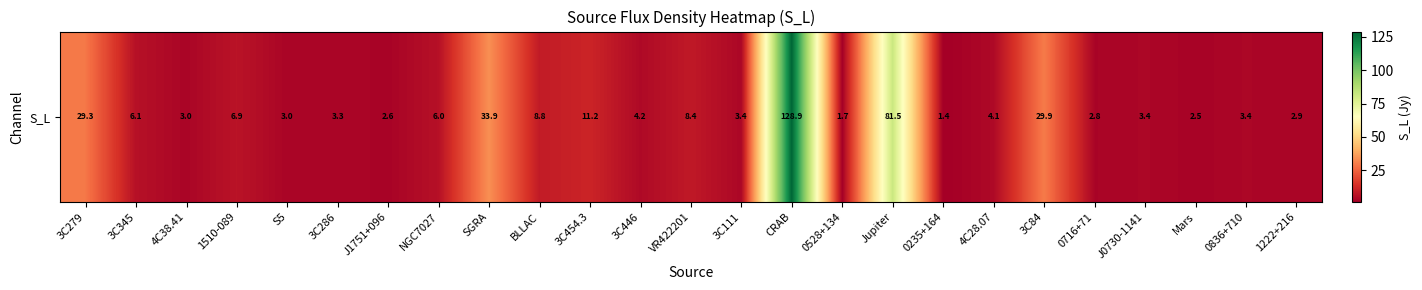

The value at VR422201 is 8.4. True or false?

True